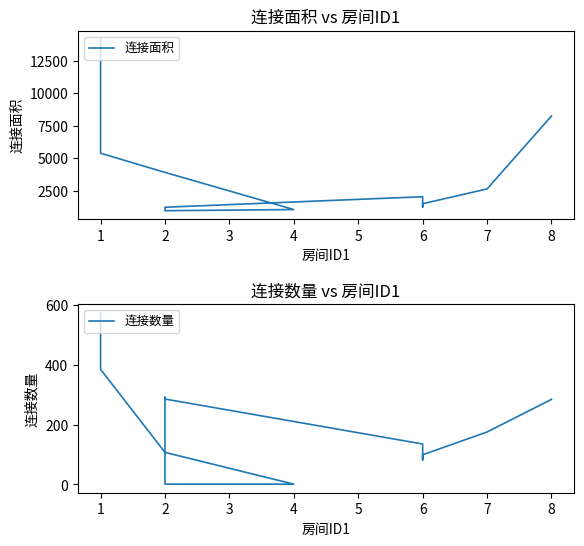

What is the difference between the highest and lowest values at 2?

3790